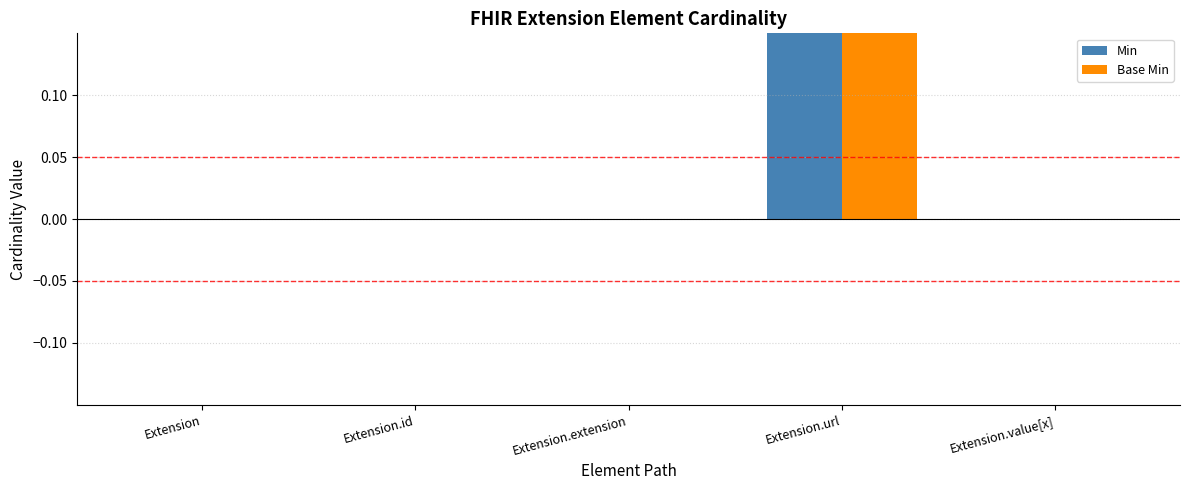

Reading left to right, list all the values displayed in this chart.

Min: Extension=0	Extension.id=0	Extension.extension=0	Extension.url=1	Extension.value[x]=0
Base Min: Extension=0	Extension.id=0	Extension.extension=0	Extension.url=1	Extension.value[x]=0